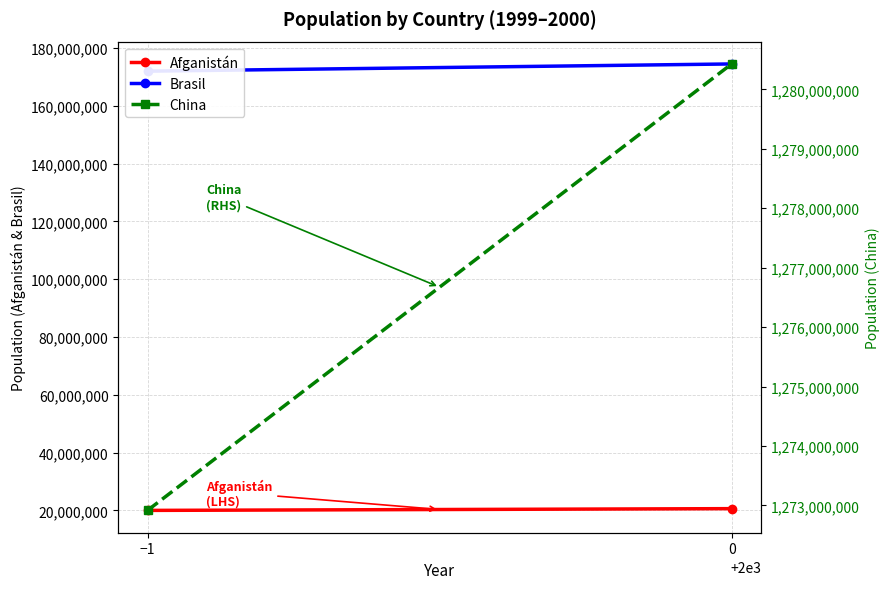

Is it true that Brasil equals 174504898 at 0?

True